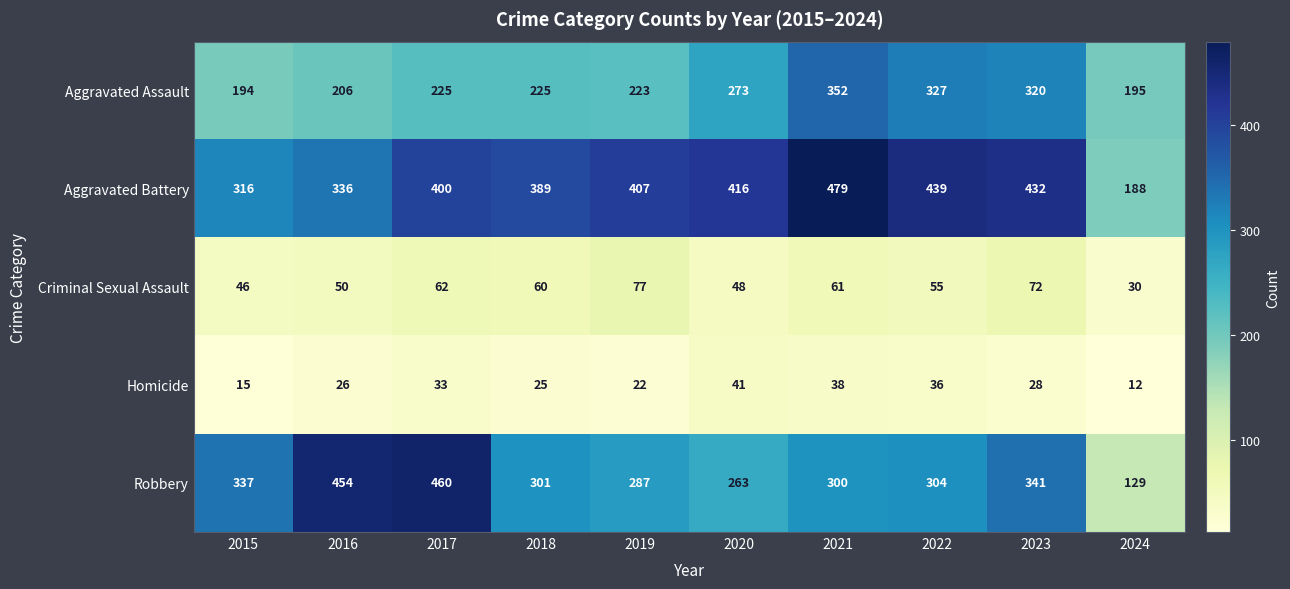

At which category is the sum across all series the highest?

2021